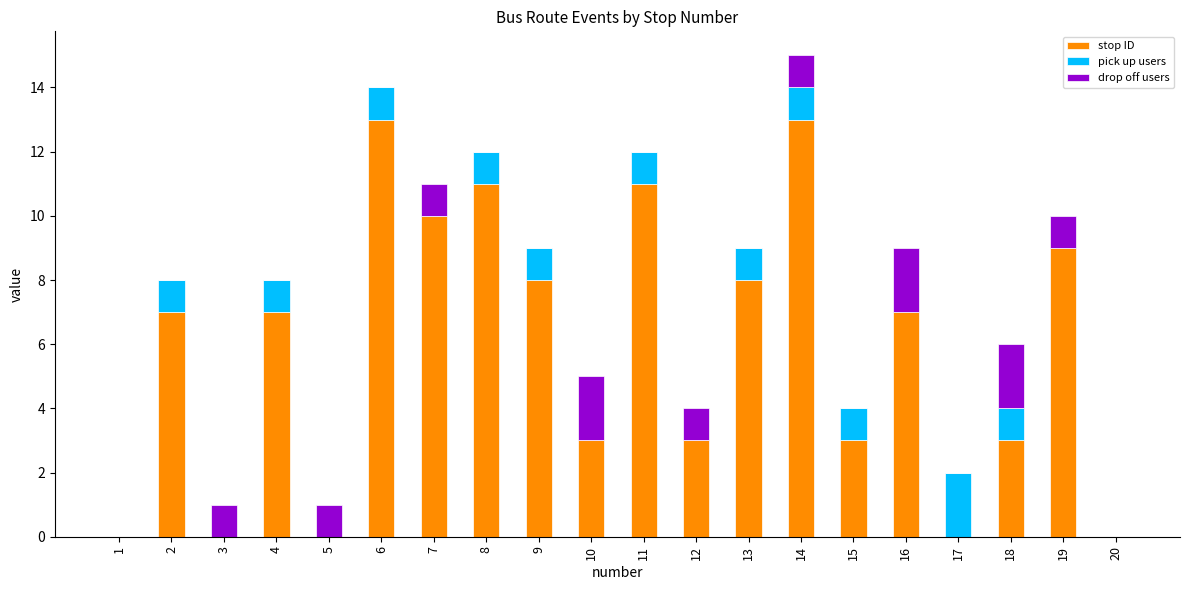

Are the bars grouped side by side (vs. stacked)?

No